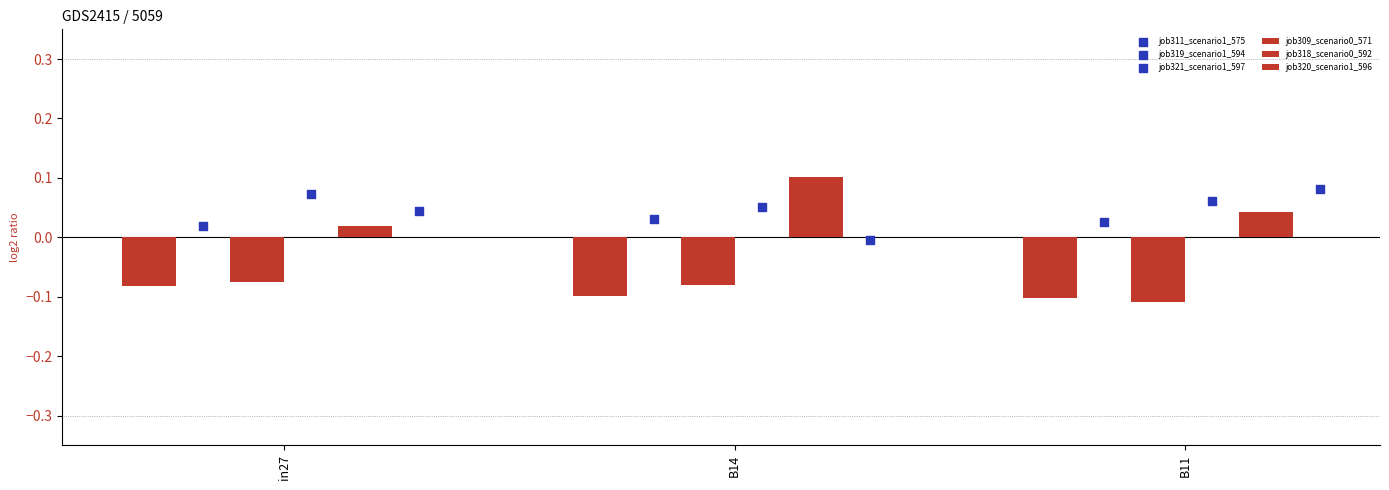

Is the value of job319_scenario1_594 at B14 greater than the value of job320_scenario1_596 at B14?

No